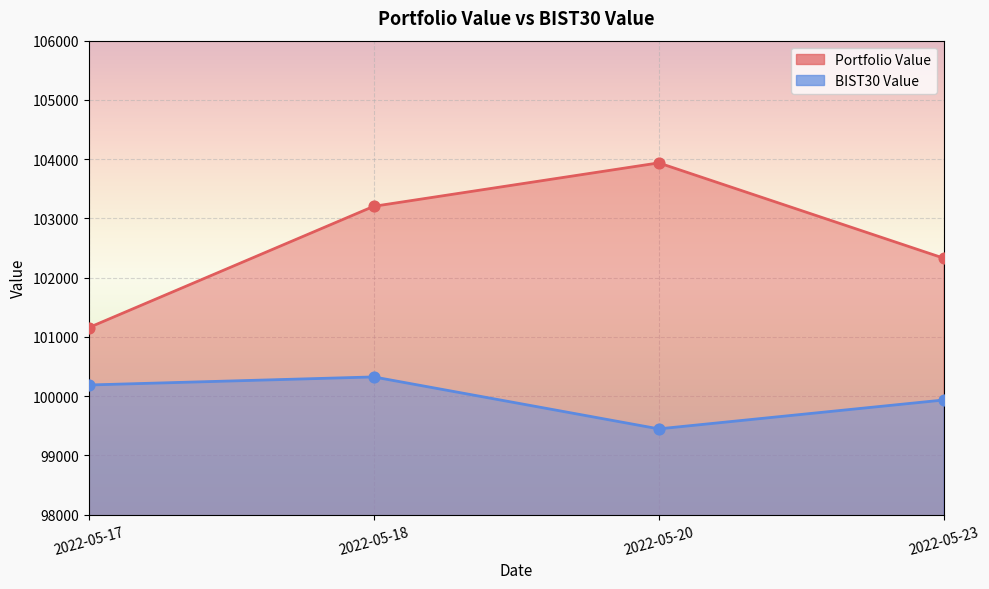

Which series has the largest Y range (max minus min)?

Portfolio Value